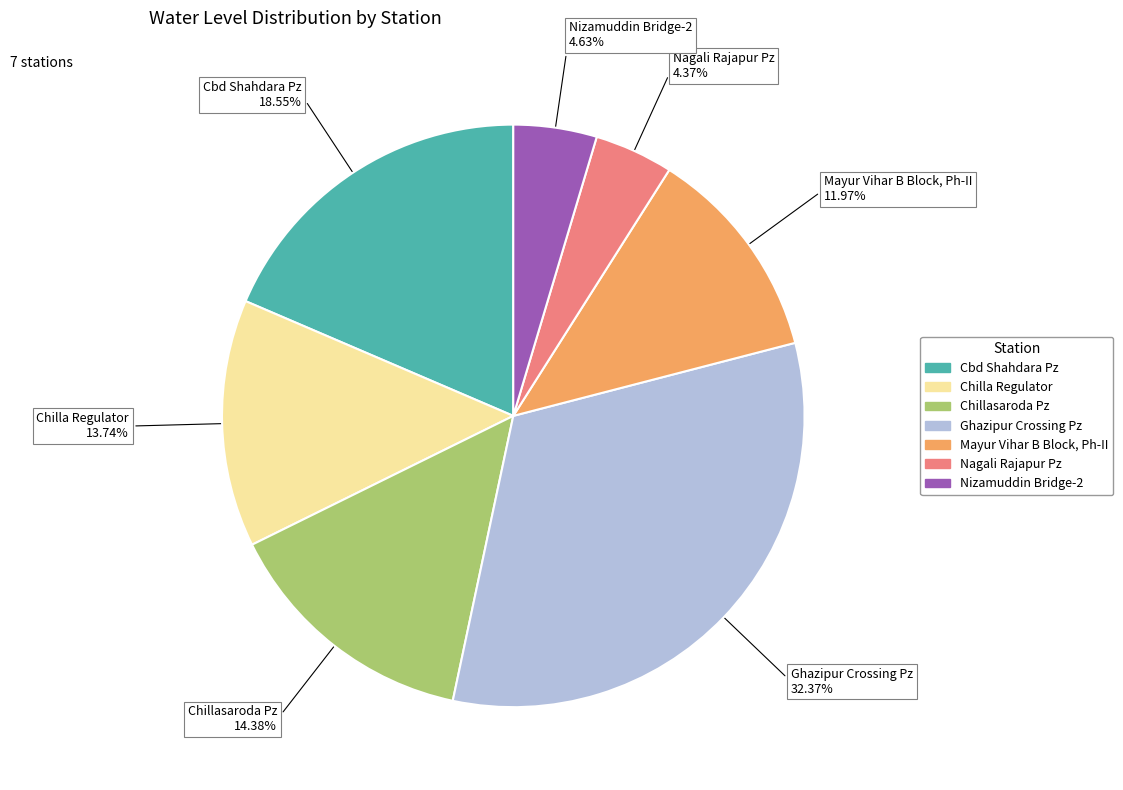

How many slices are in this pie chart?

7